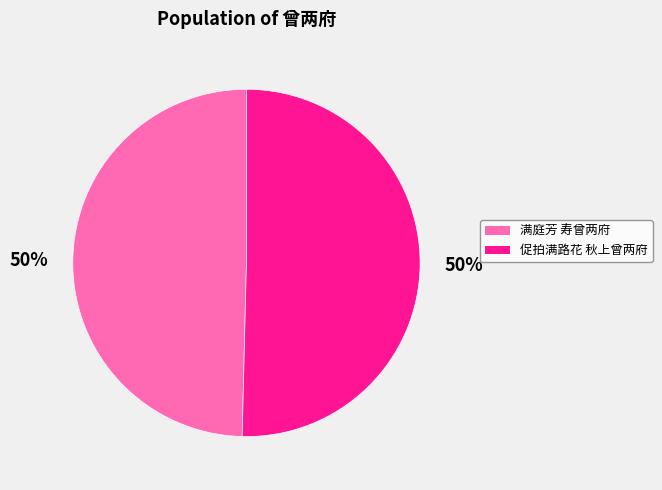

What is the ratio of the value at 促拍满路花 秋上曾两府 to the value at 满庭芳 寿曾两府?

1.0